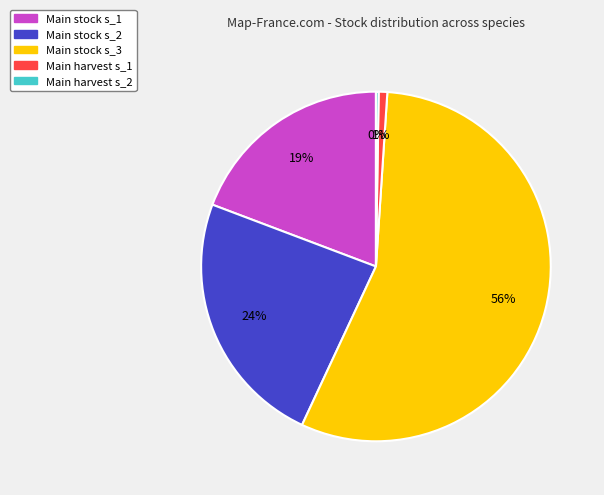

To the nearest percent, what is the average slice percentage?

20%